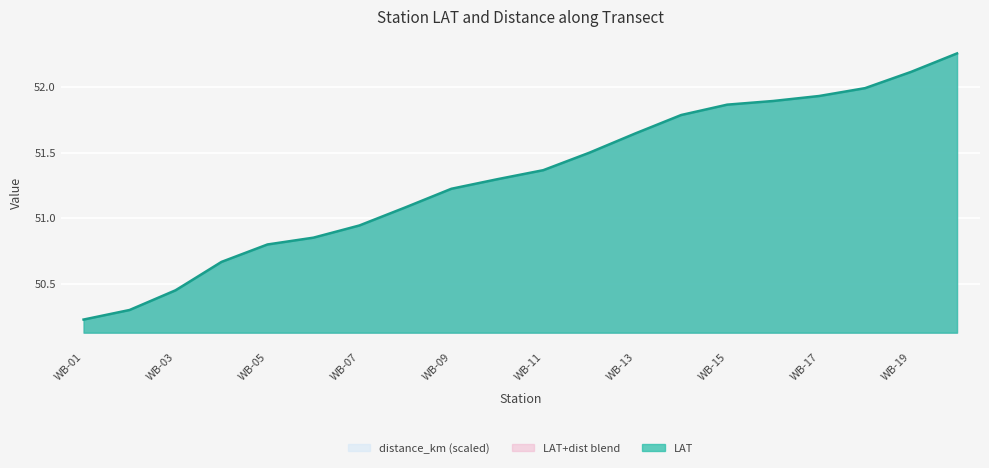

Rank the categories by value from highest to lowest.

WB-20, WB-19, WB-18, WB-17, WB-16, WB-15, WB-14, WB-13, WB-12, WB-11, WB-10, WB-09, WB-08, WB-07, WB-06, WB-05, WB-04, WB-03, WB-02, WB-01